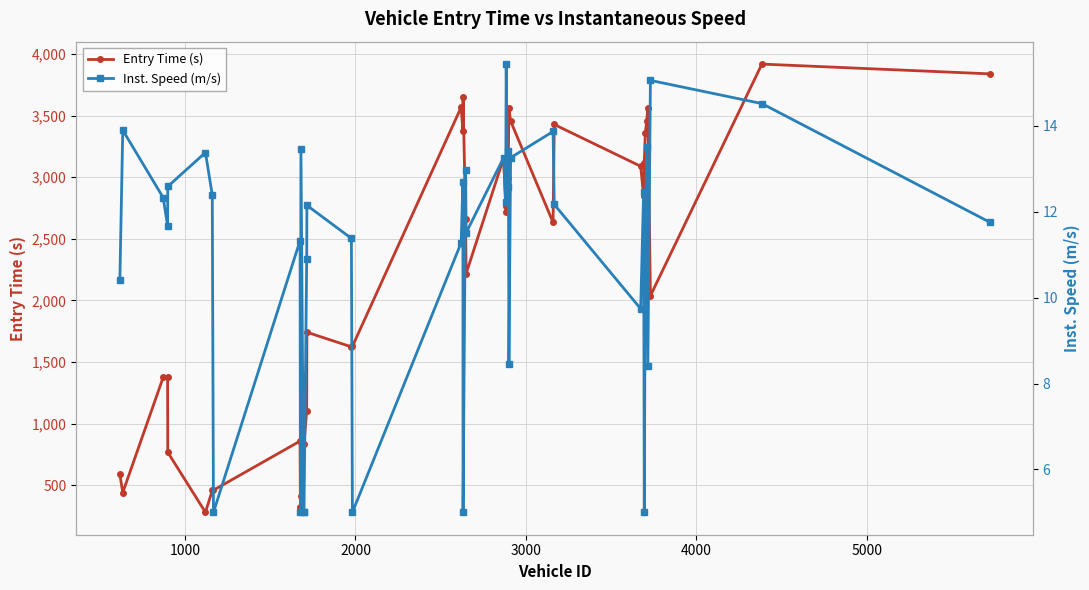

Which series has the largest total across all categories?

Entry Time (s)